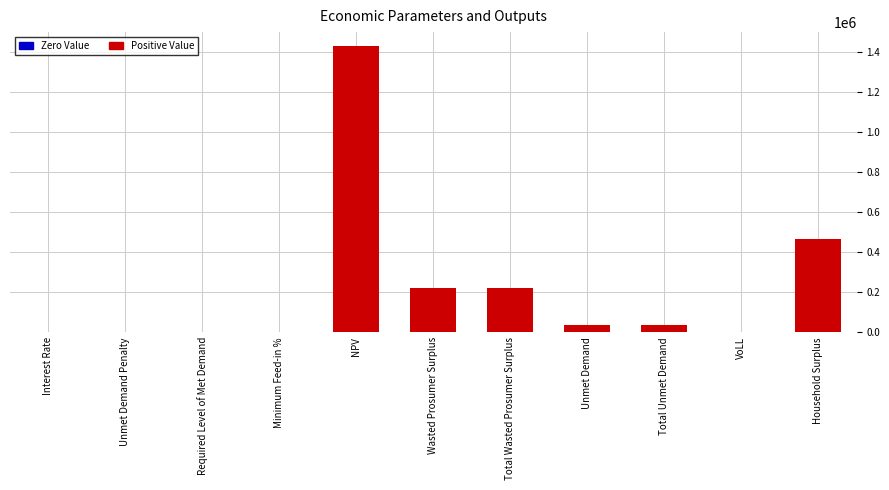

The value at Interest Rate is 0.1. True or false?

True